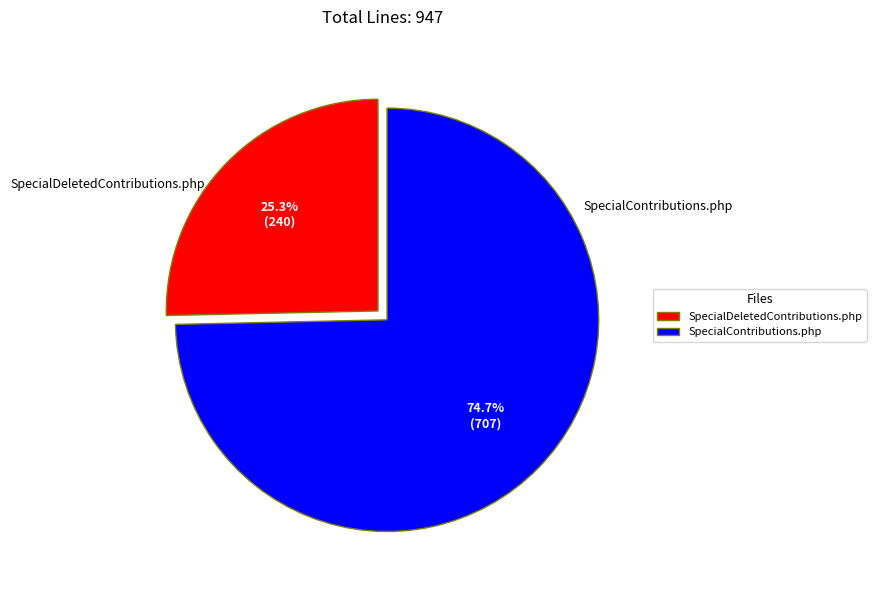

The SpecialDeletedContributions.php slice represents 15% of the pie. True or false?

False